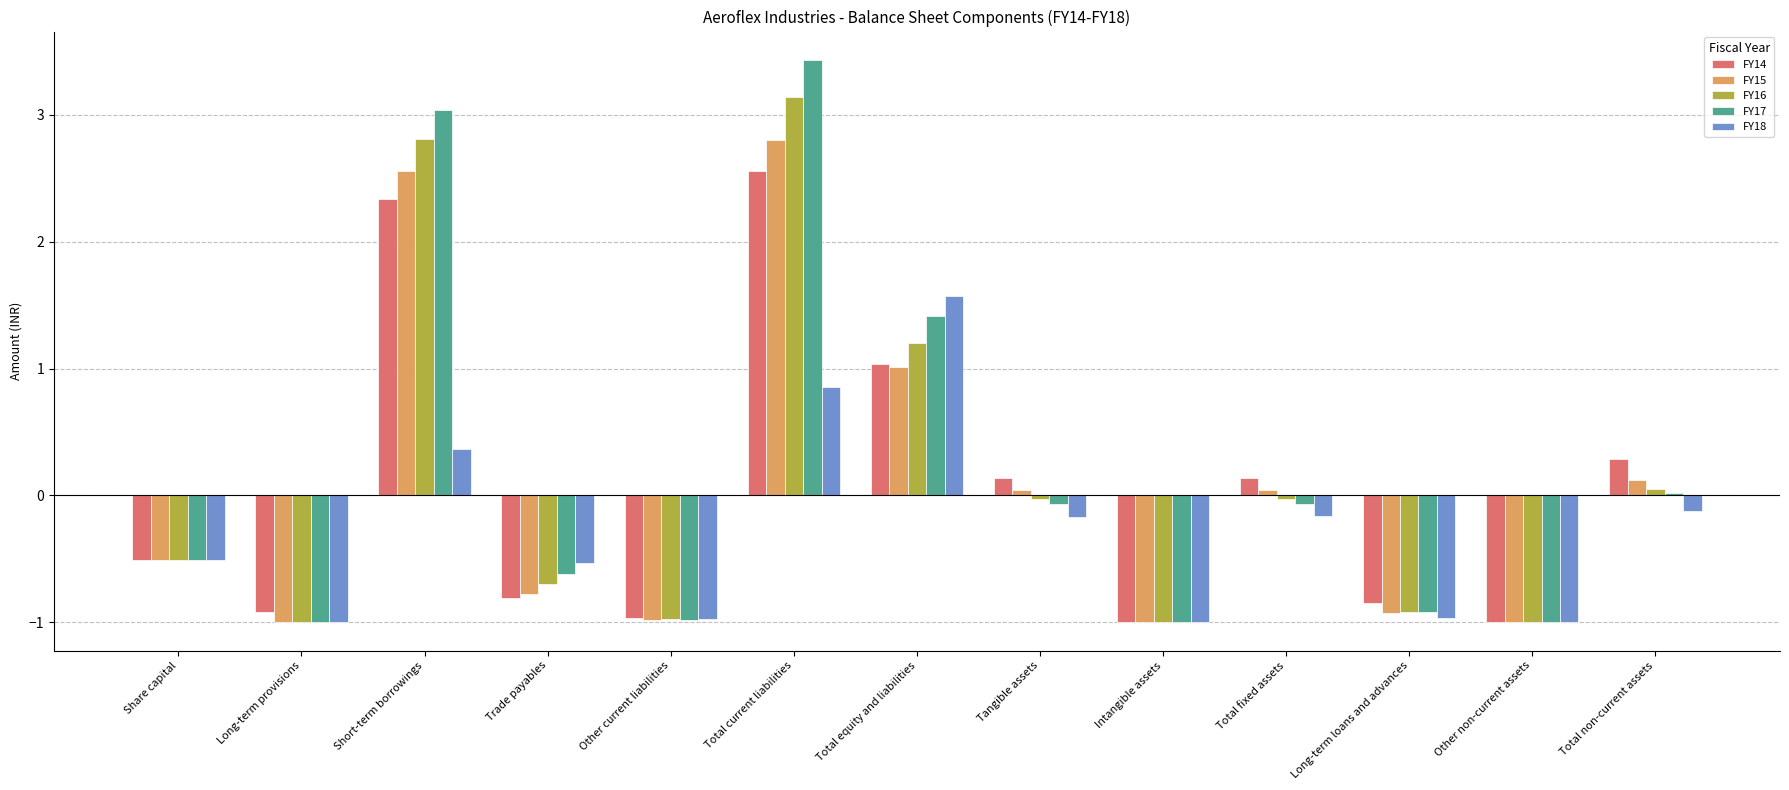

Read the FY15 value at Total non-current assets.

0.1